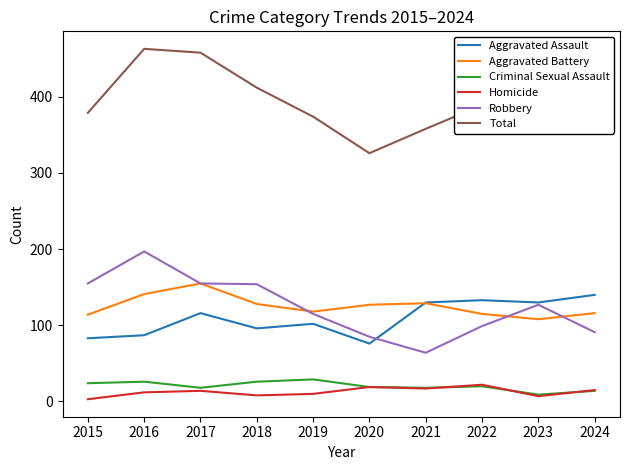

True or false: Homicide has more than 1 points higher than both neighbors.

True